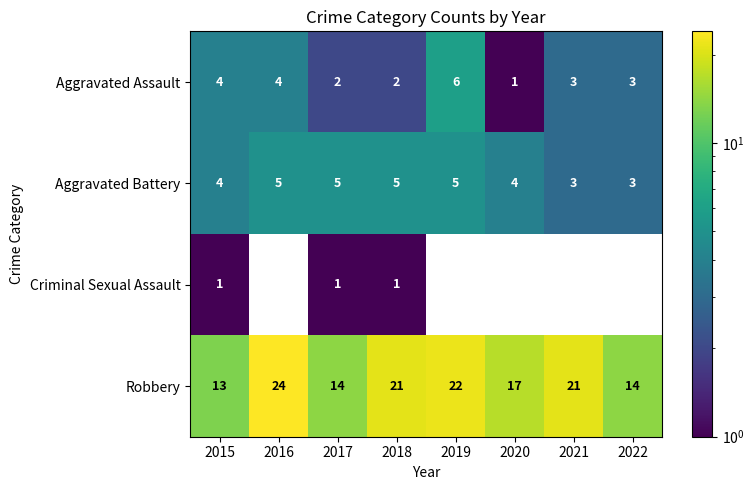

Is the value of Robbery at 2016 greater than the value of Aggravated Assault at 2021?

Yes